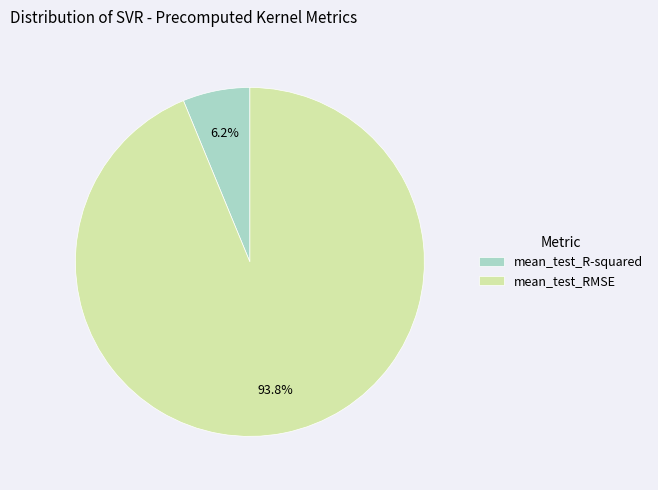

Which slice is the smallest?

mean_test_R-squared